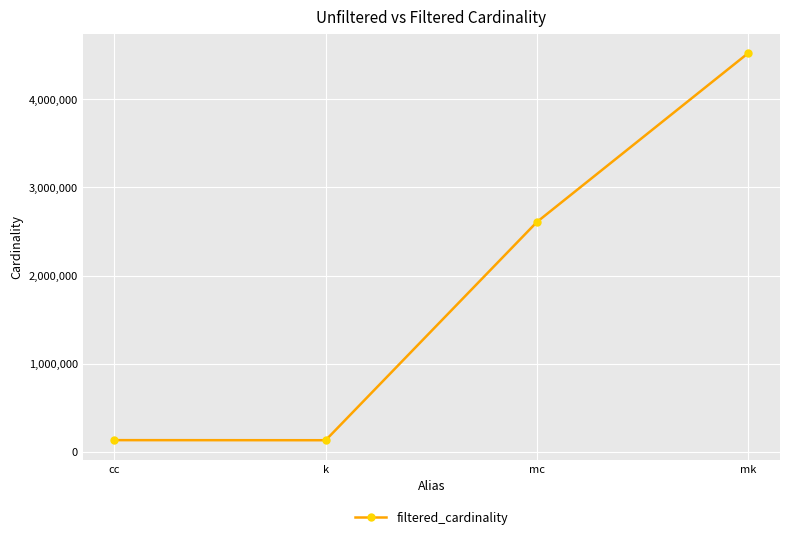

What is the change in value from cc to mc?

+2474043